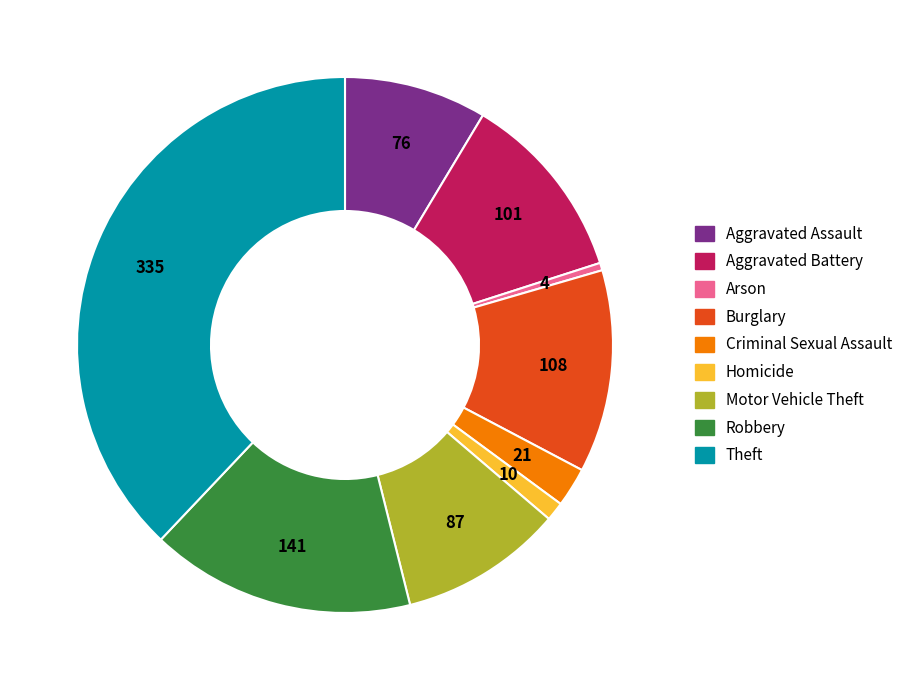

What is the ratio of the value at Theft to the value at Criminal Sexual Assault?

16.0